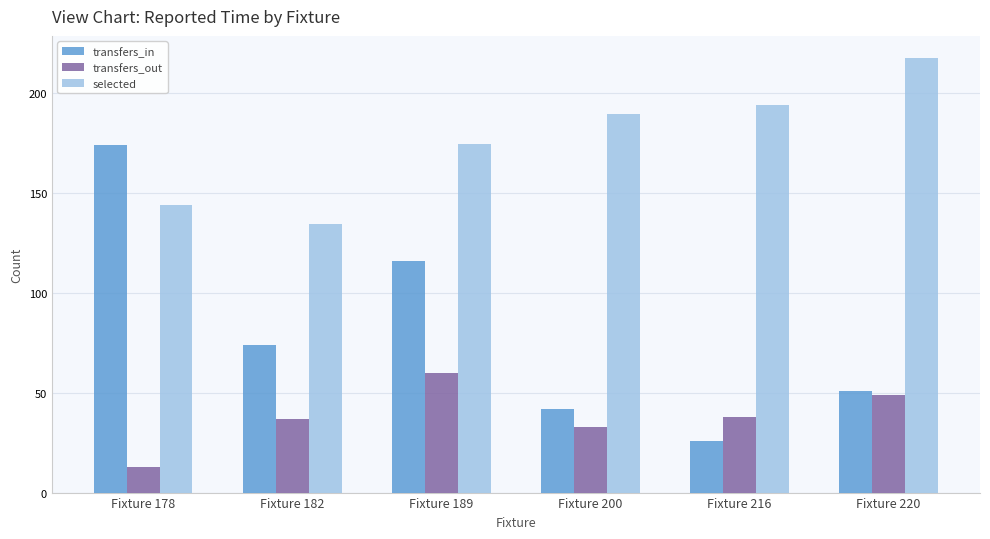

Where is transfers_in nearest to the value 100?

Fixture 189